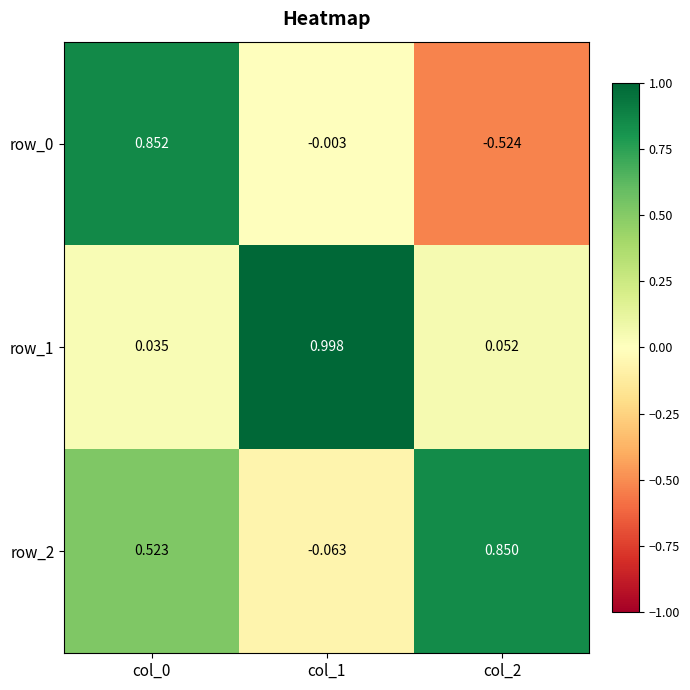

Is the value of row_0 at col_0 greater than the value of row_2 at col_1?

Yes